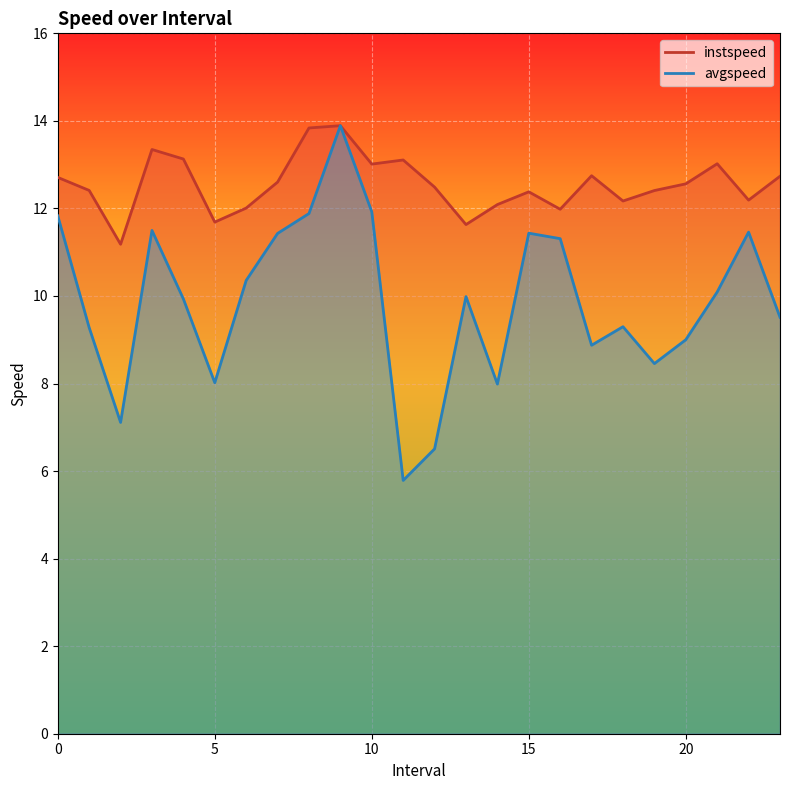

The avgspeed series shows 11.5 at 3.0. True or false?

True